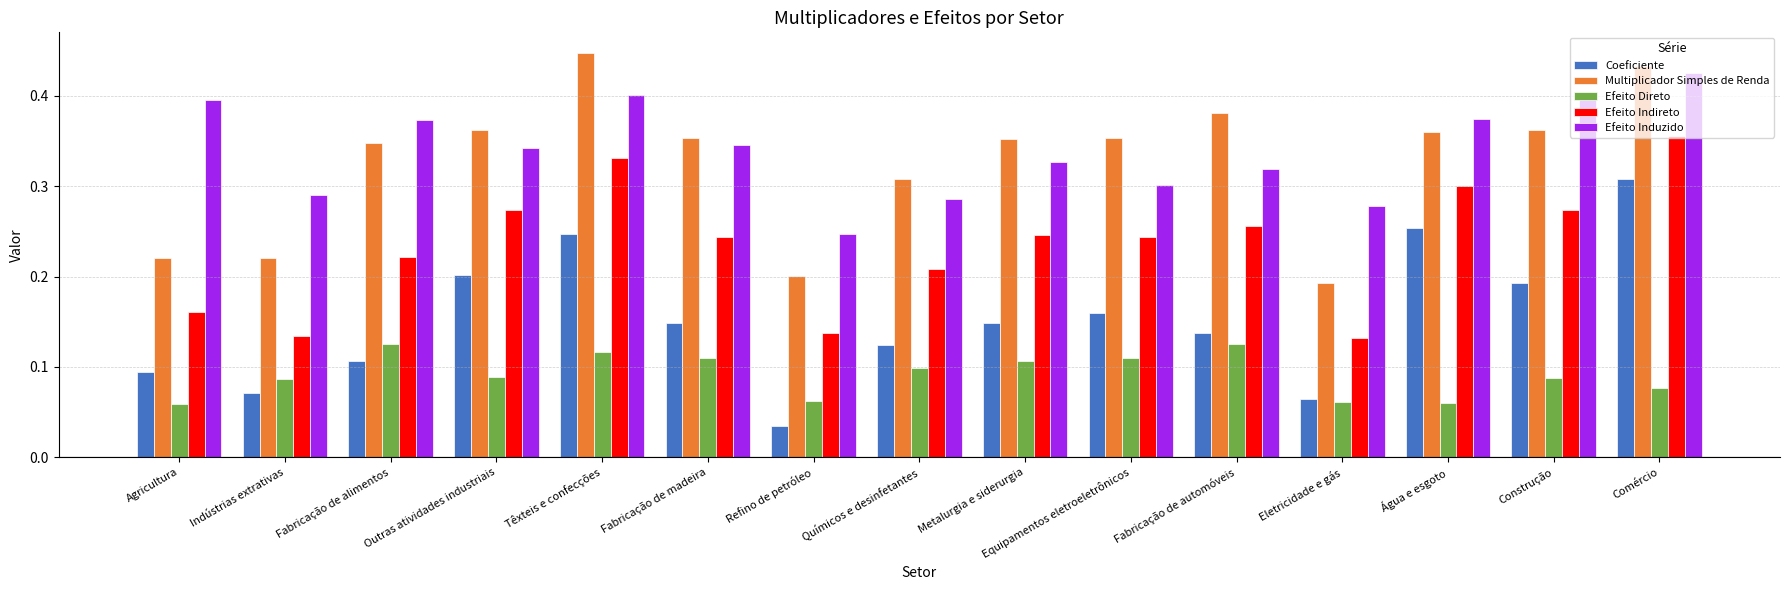

What is the sum of all Efeito Direto values?

1.4